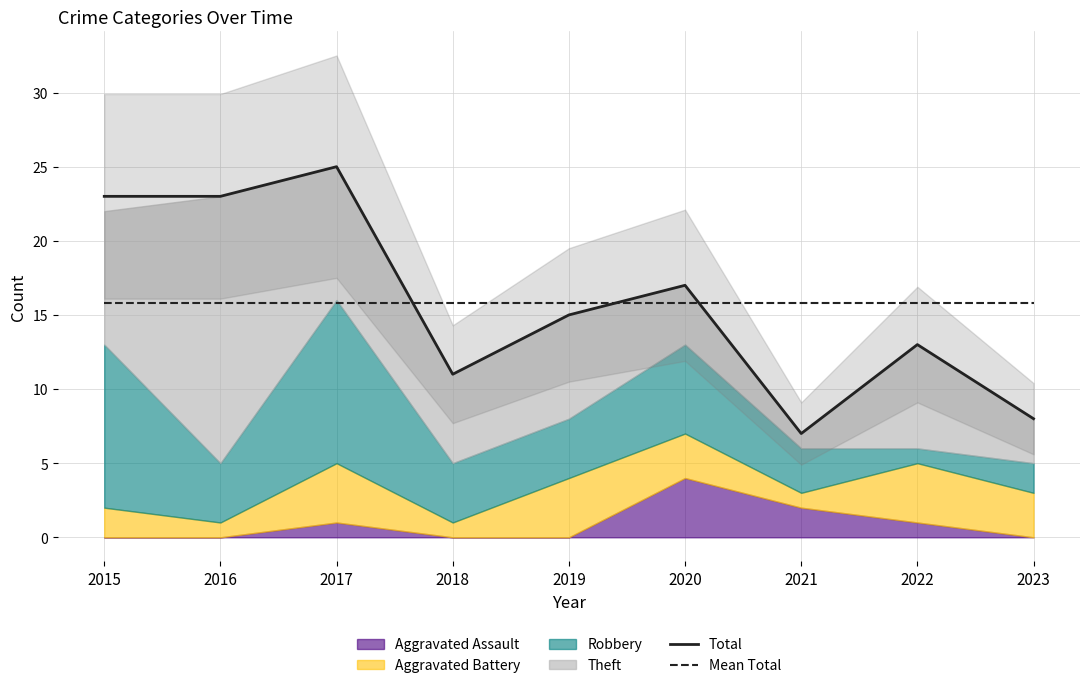

Is the value of Total at 2018 greater than the value of Mean Total at 2018?

No